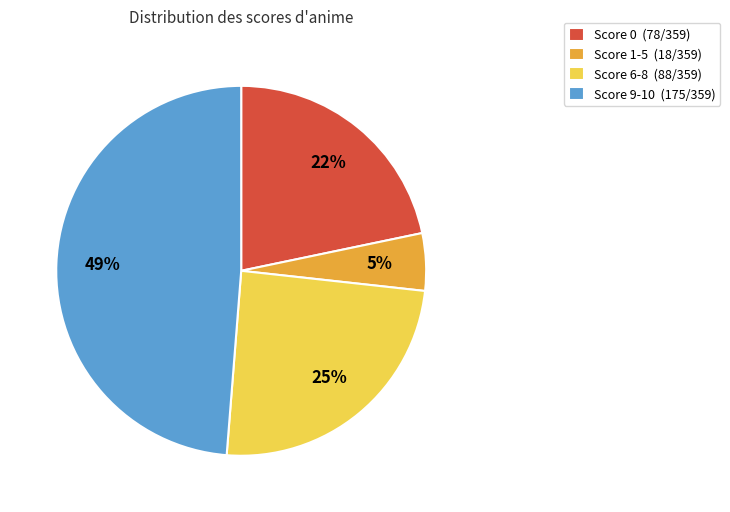

The Score 6-8 (88/359) slice represents 14% of the pie. True or false?

False